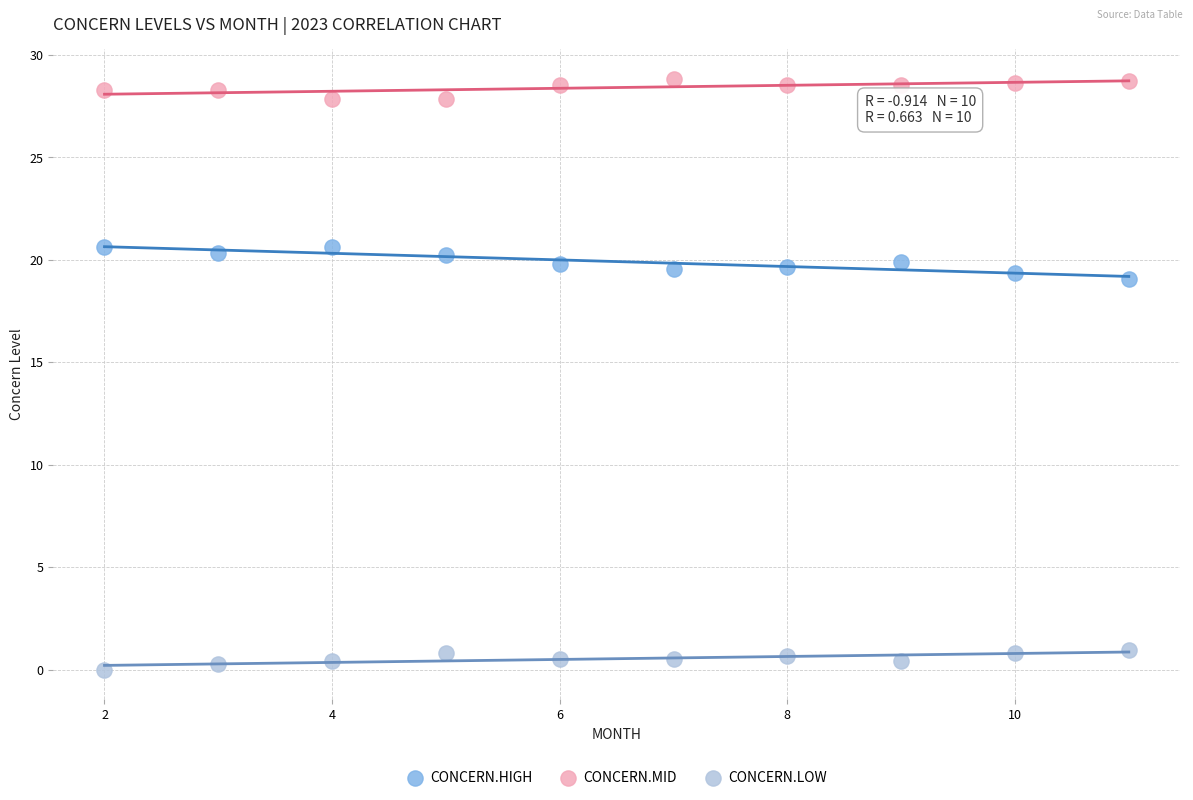

What are all the series names shown in the legend?

CONCERN.HIGH, CONCERN.MID, CONCERN.LOW